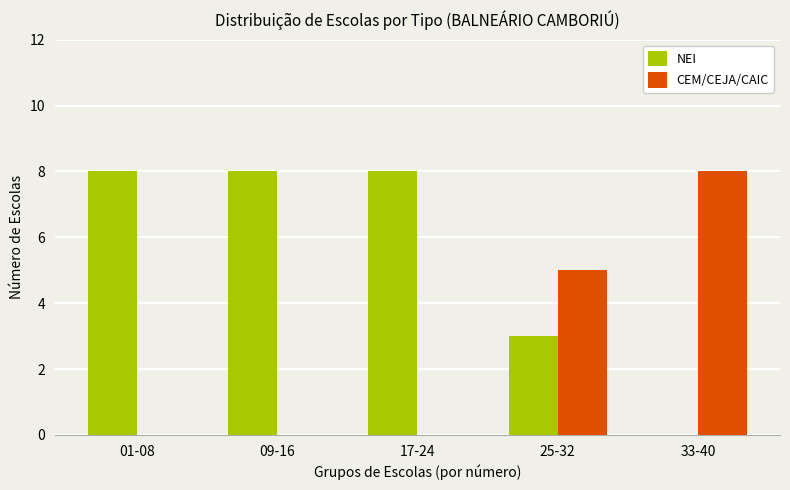

Read the CEM/CEJA/CAIC value at 25-32.

5